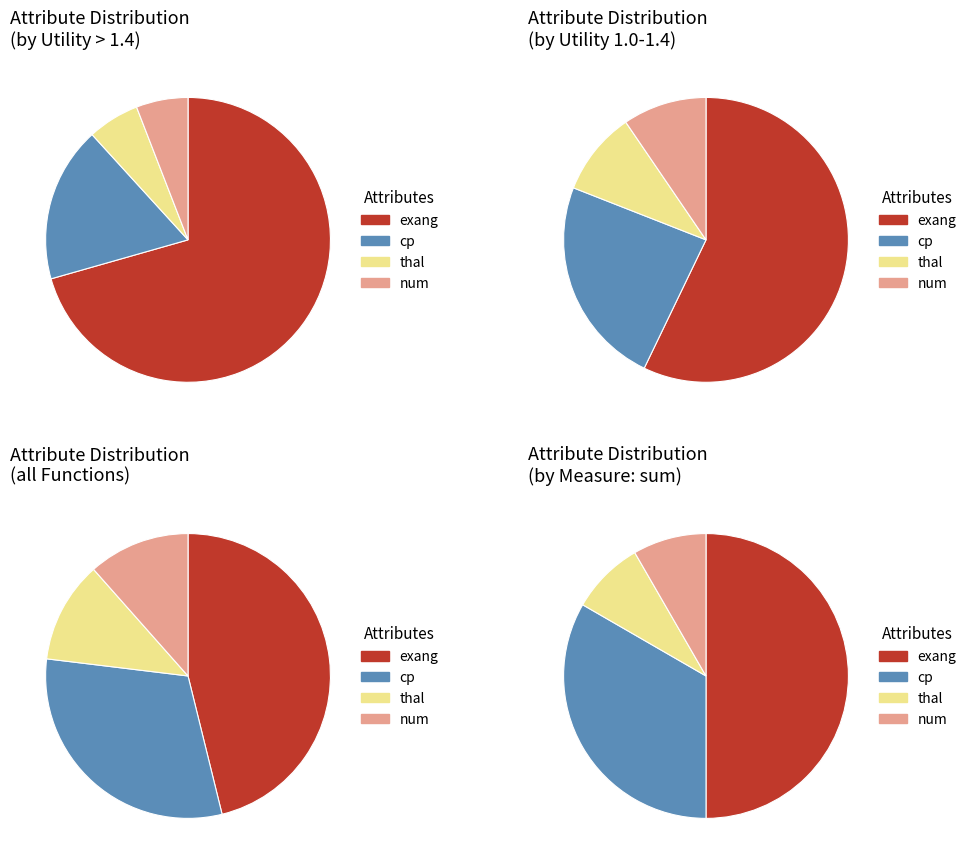

What percentage is the exang slice, to the nearest percent?

50%